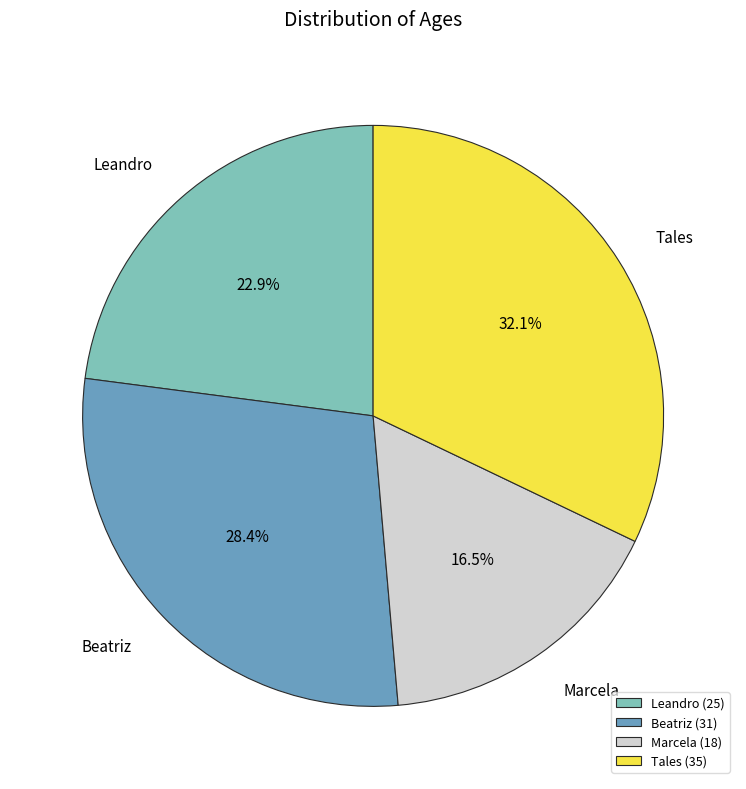

The Tales slice represents 43% of the pie. True or false?

False